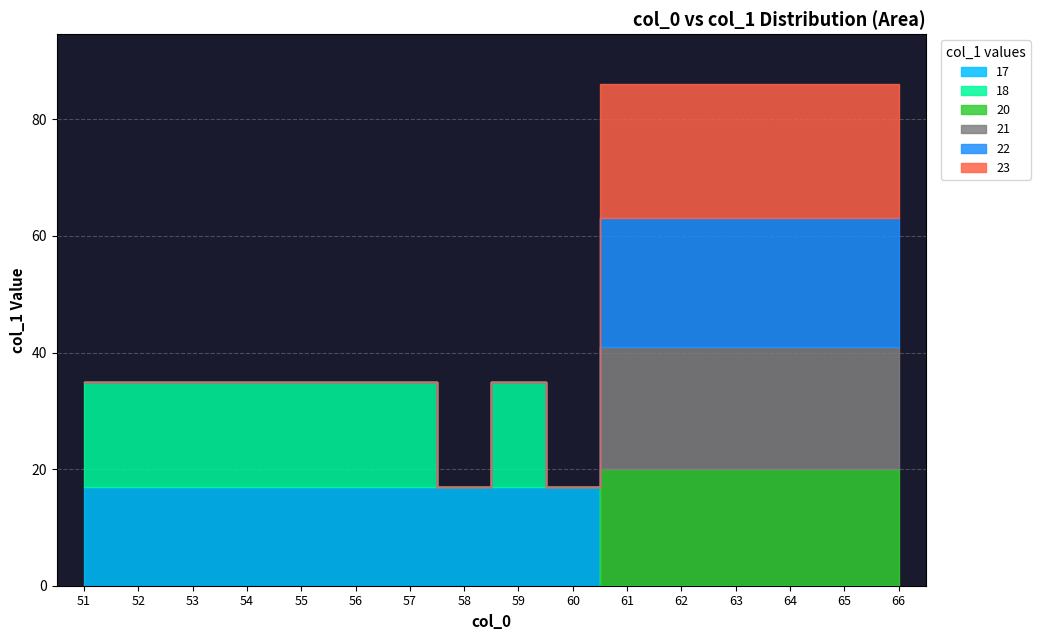

True or false: 21 has a value of 0 at 54.

True